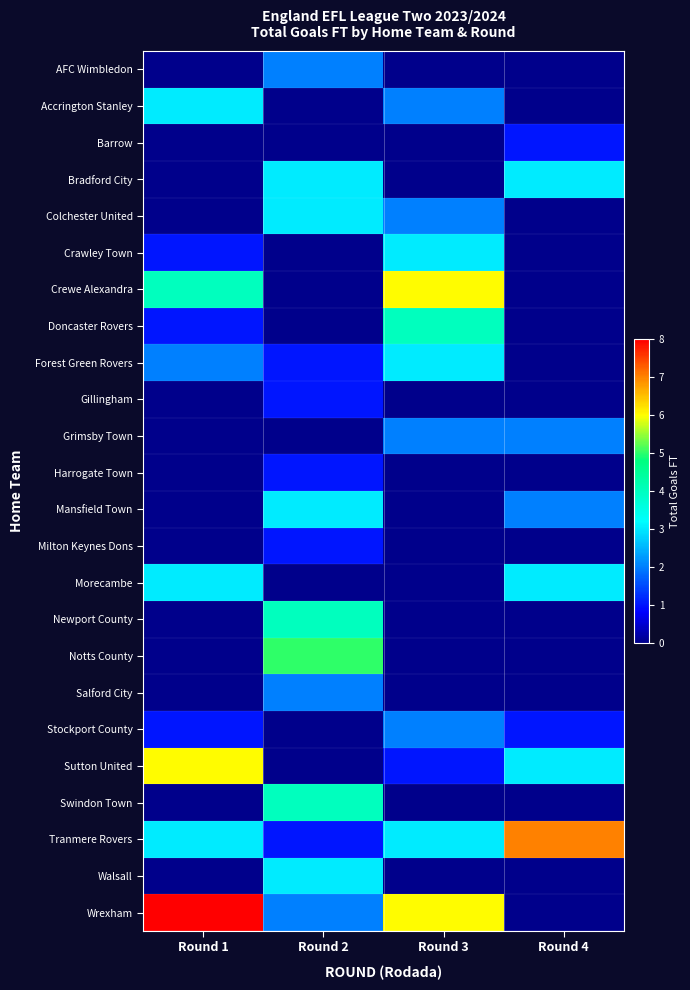

Which has a higher value, Round 4 or Round 1?

Round 1